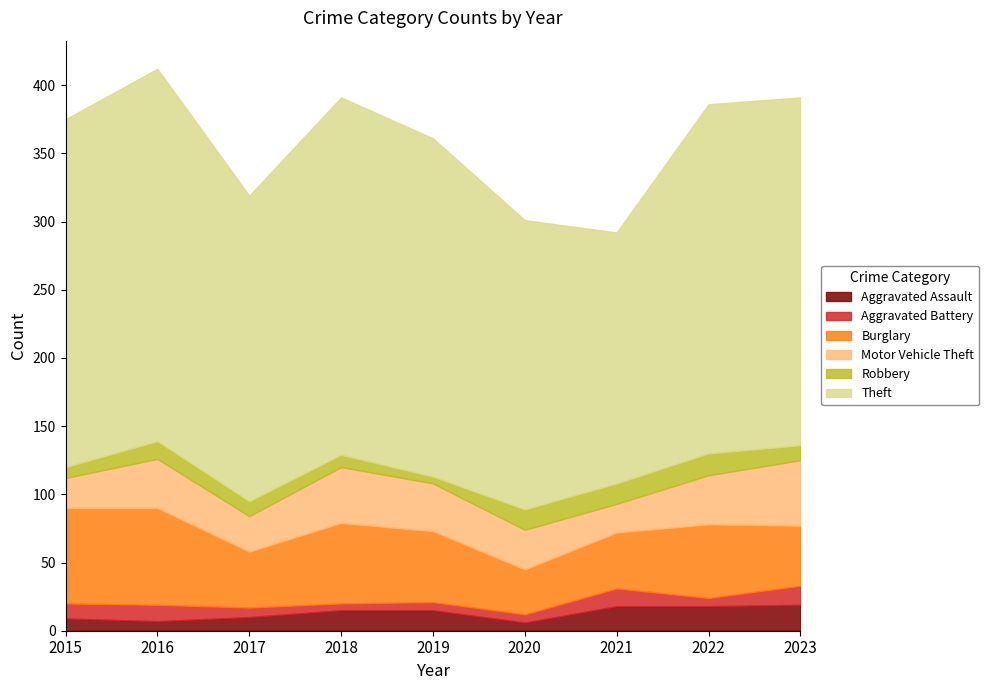

True or false: Aggravated Battery and Robbery intersect in this chart.

True